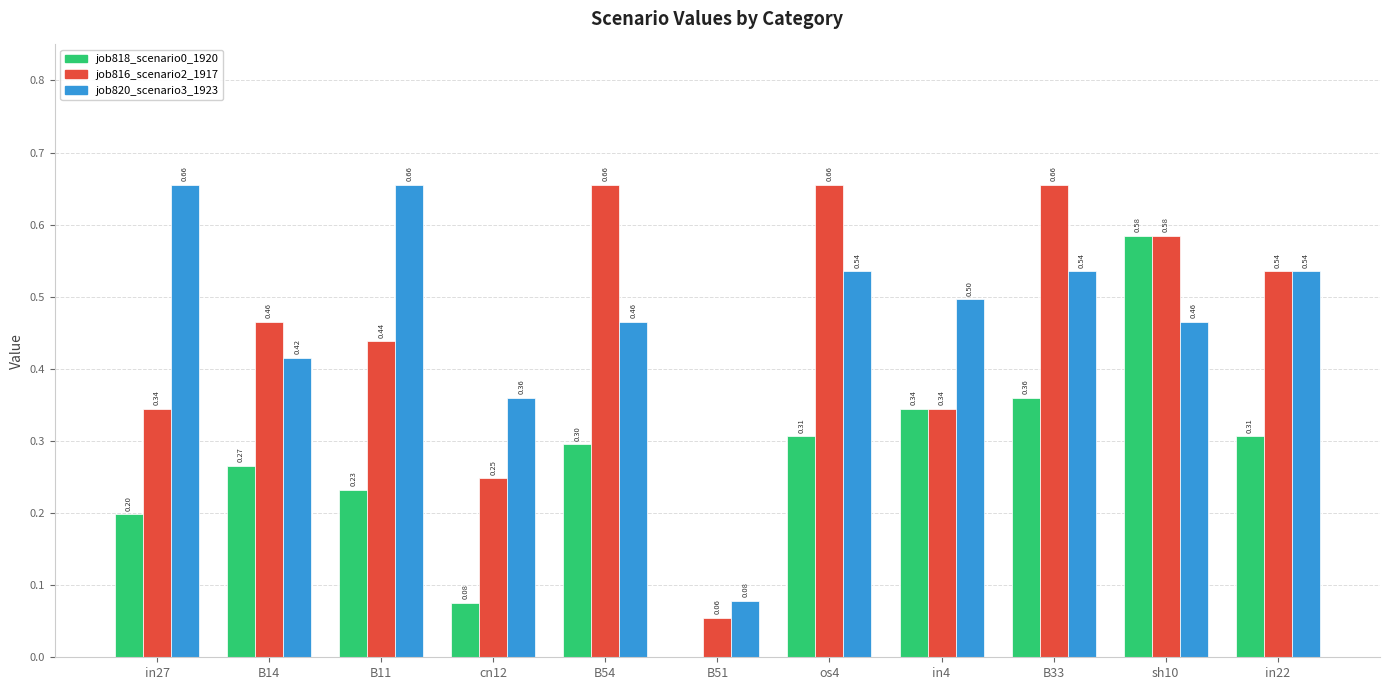

The value of job818_scenario0_1920 at in27 is 0.2. True or false?

True